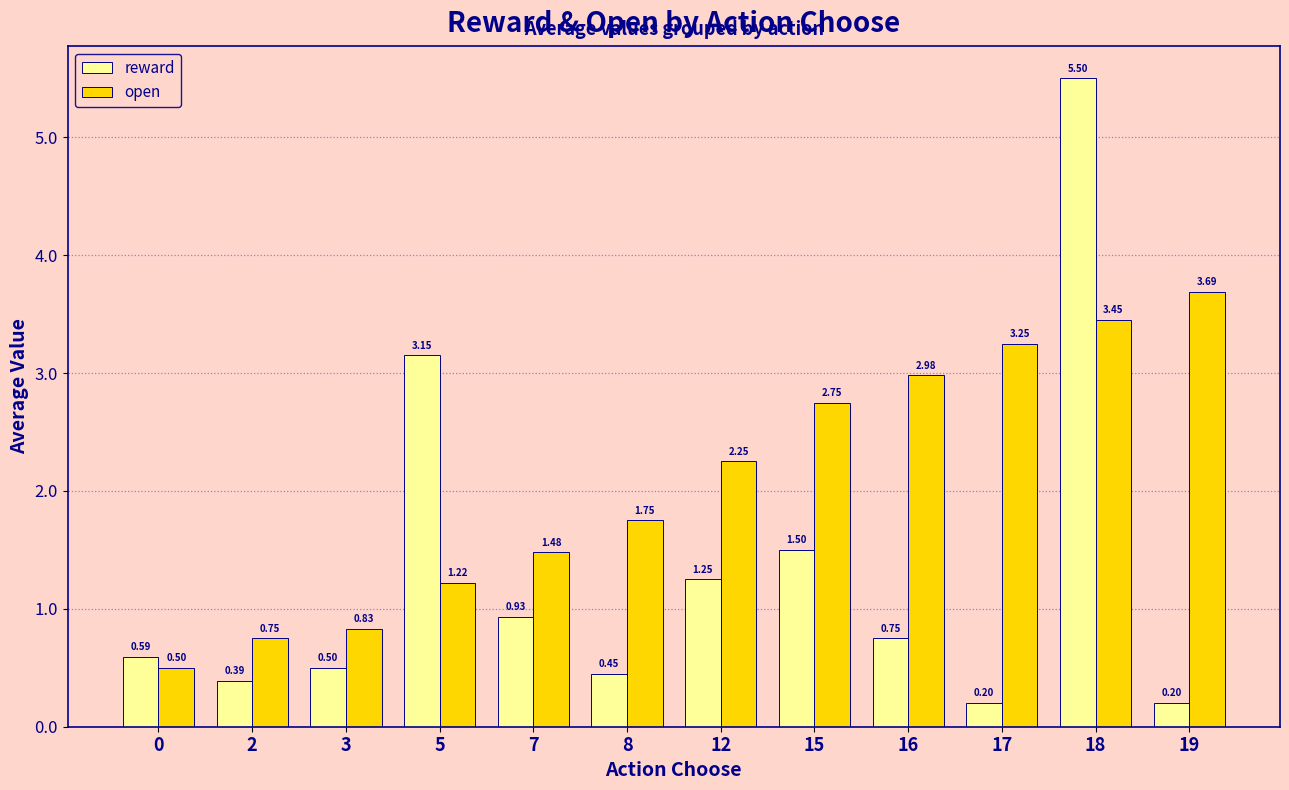

What is the sum of the open values at 7 and 17?

4.7